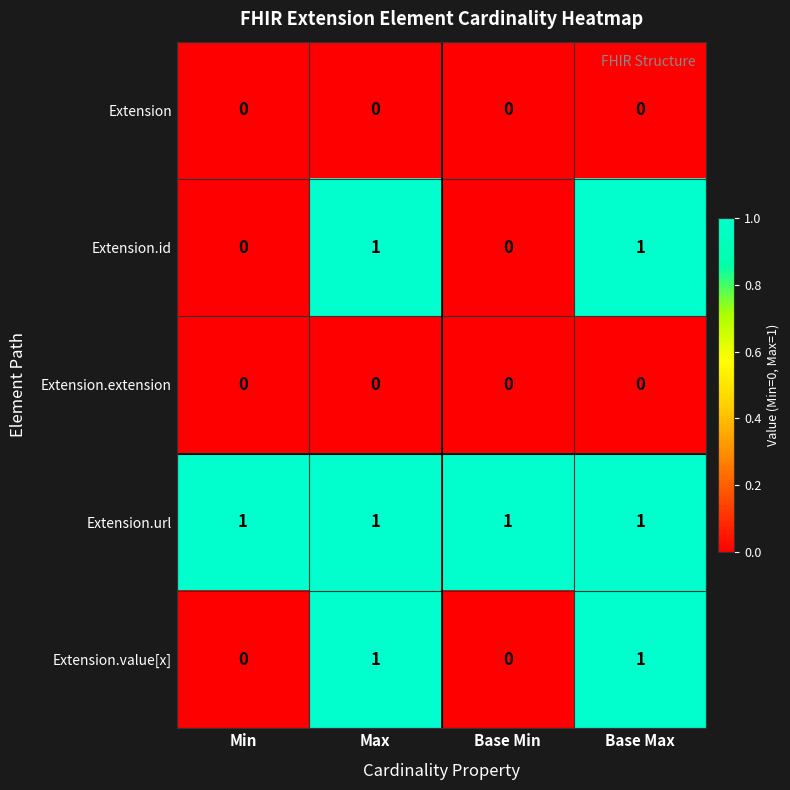

Count the Extension.value[x] values in the range 0 to 1.

4